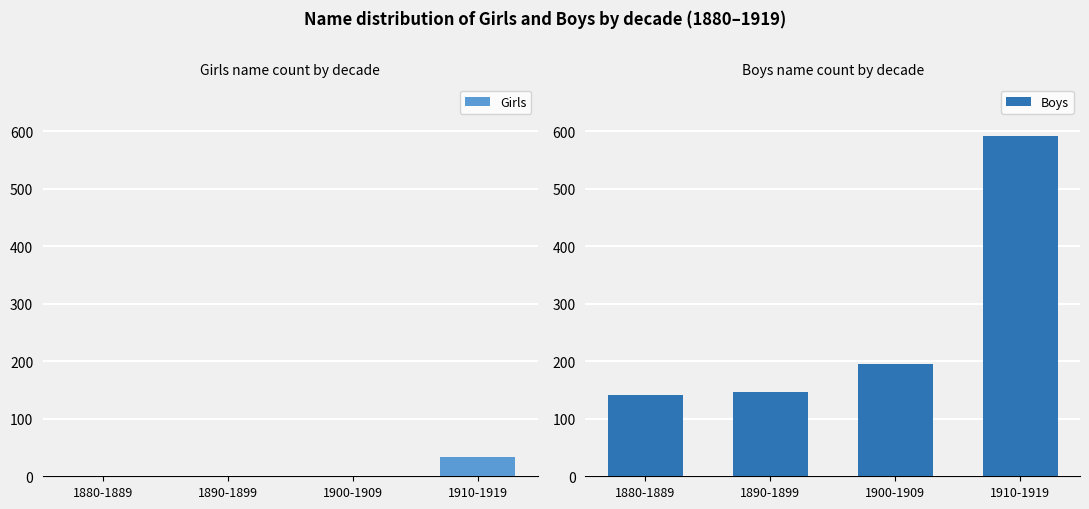

At which category does the chart reach its minimum across all series?

1880-1889